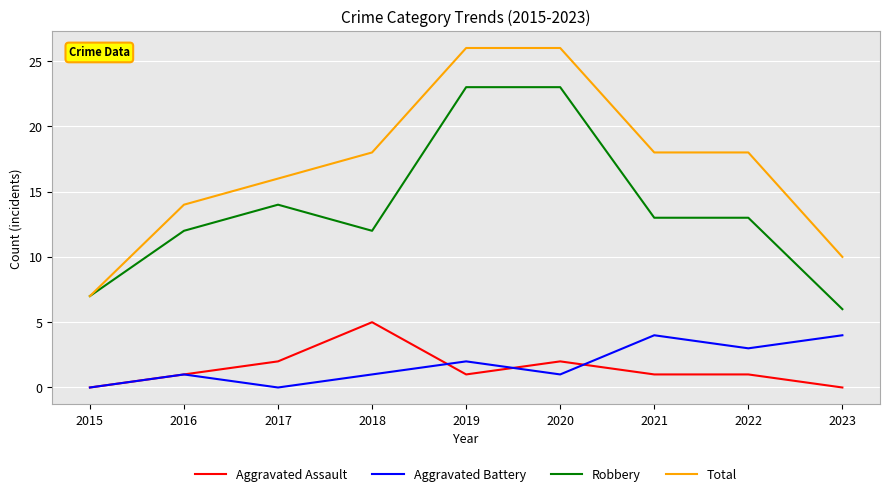

True or false: Aggravated Assault has a value of 1 at 2016.

True